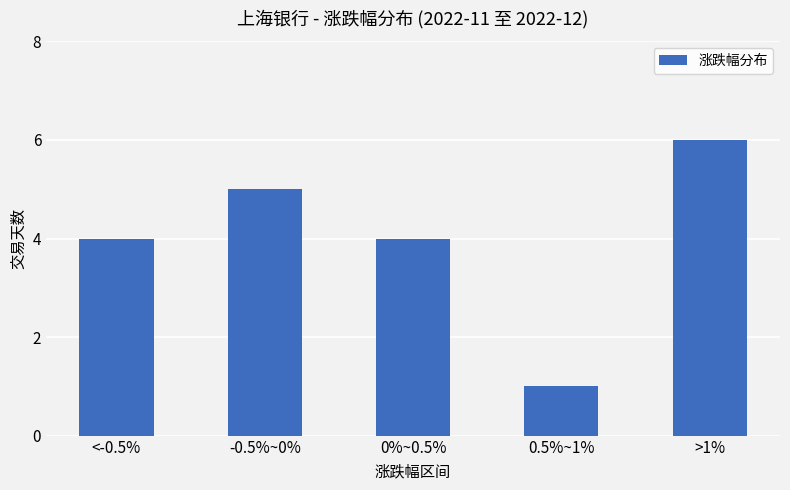

The chart shows a value of 4 at >1%. True or false?

False